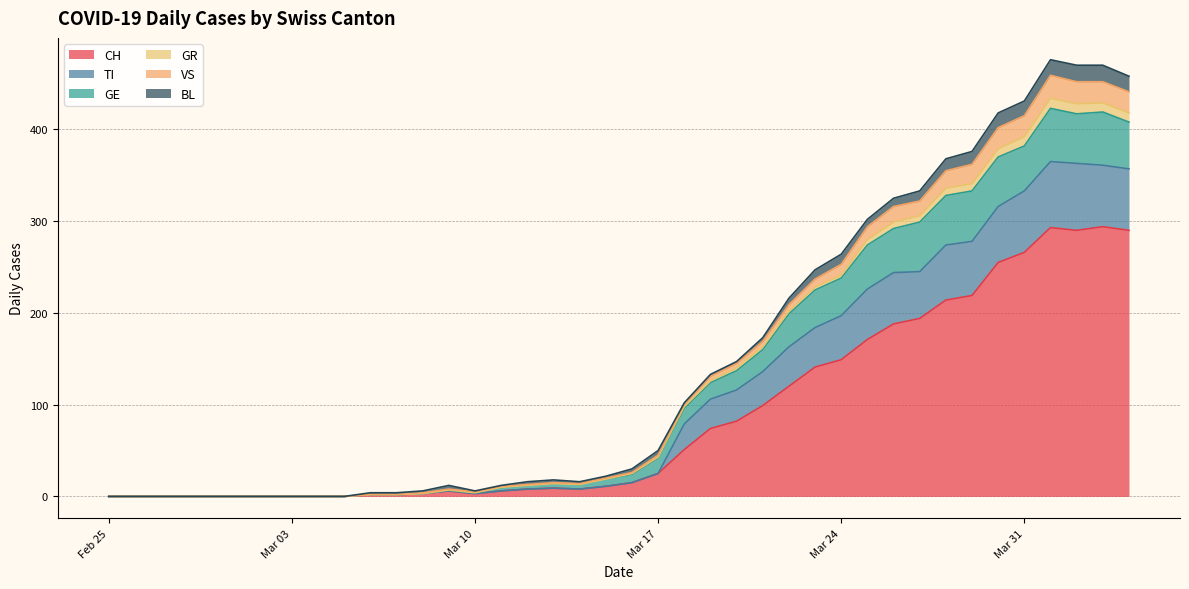

Where is the first local maximum for GE?

2020-03-09